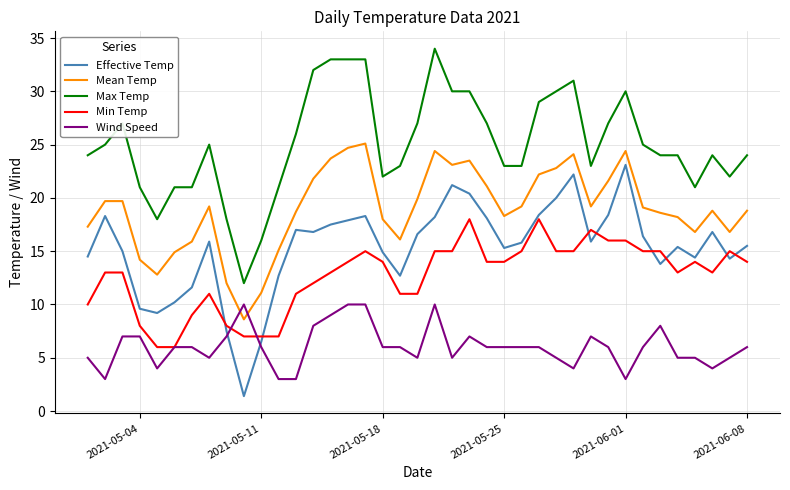

After their last crossing, which series has the higher values: Wind Speed or Mean Temp?

Mean Temp